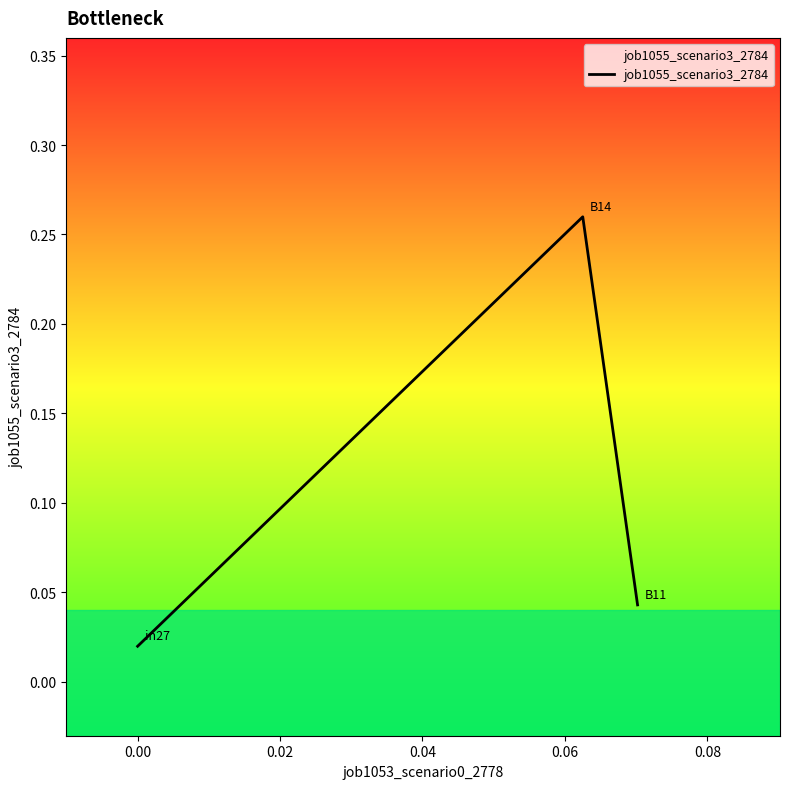

How many categories are shown in the chart?

3